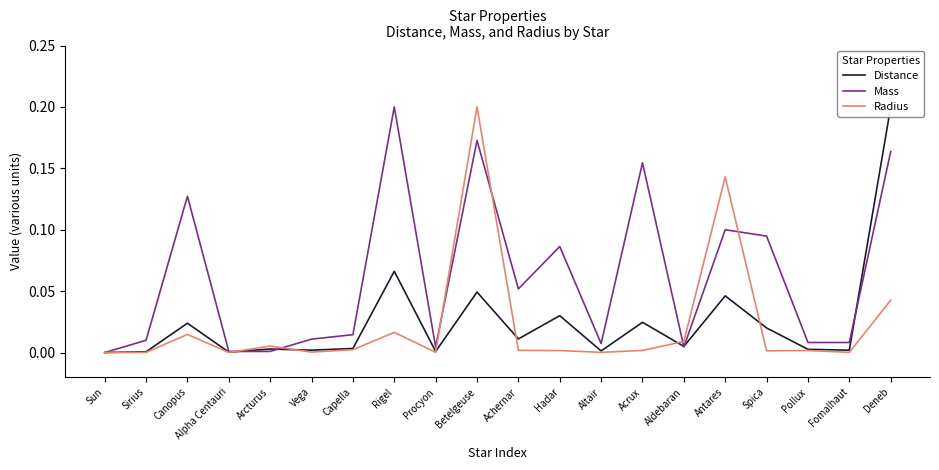

Which series has the largest total across all categories?

Mass